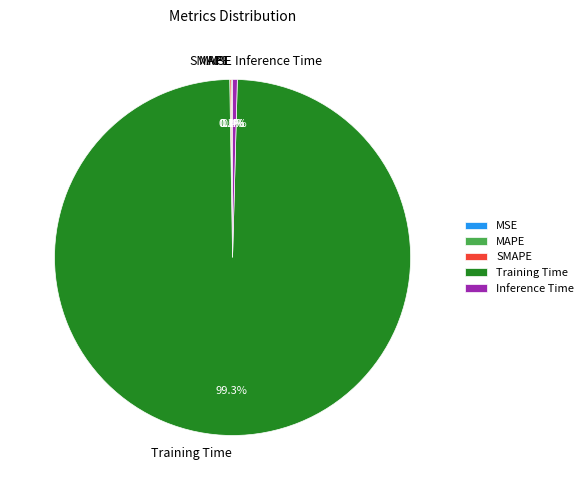

What percentage is NOT represented by Inference Time?

99.6%